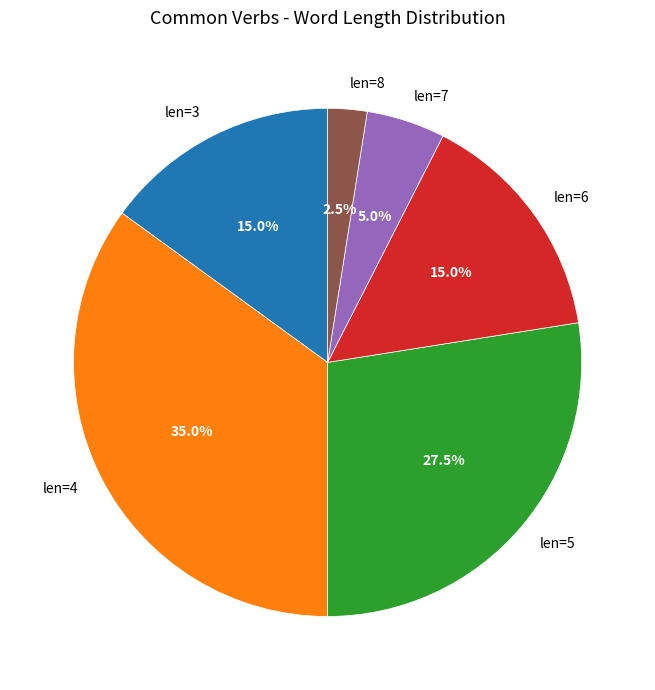

Does len=5 represent more than half of the total?

No